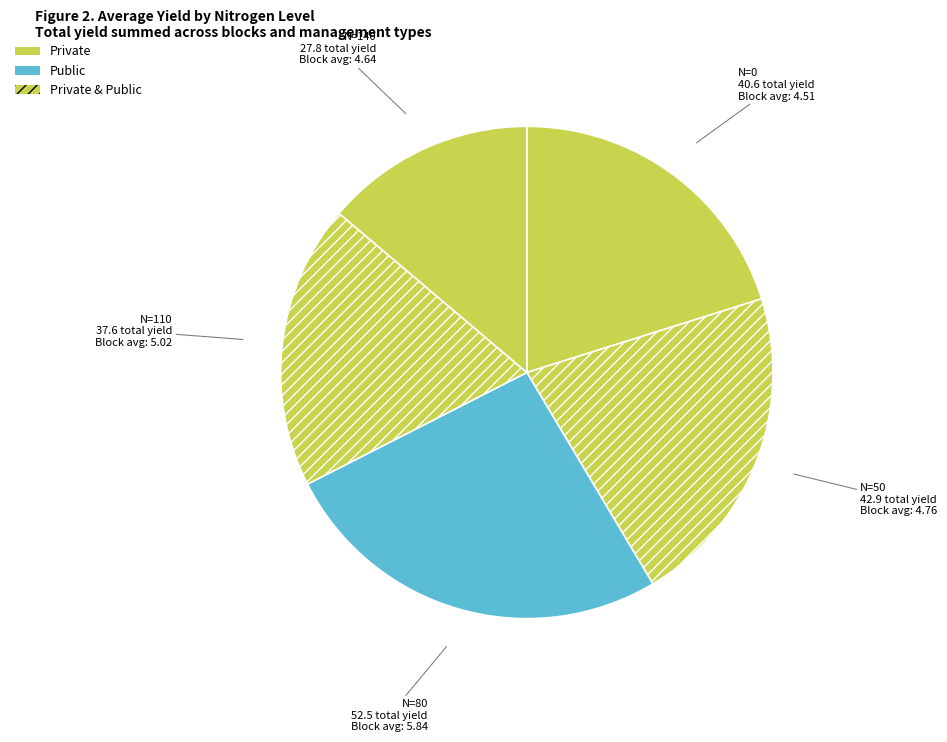

Combined, do N=80 and N=0 account for over 50%?

No